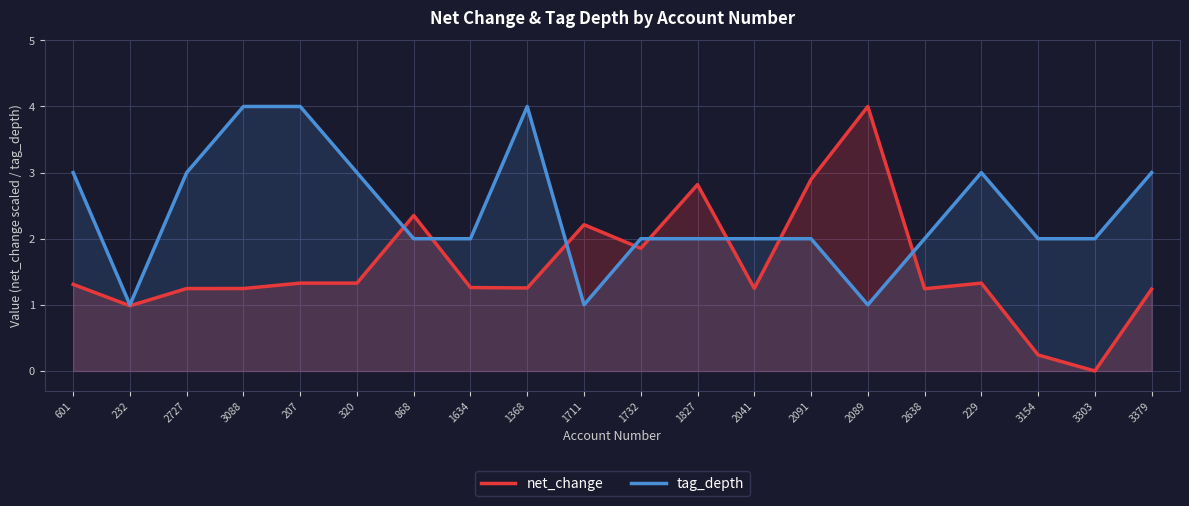

List the series in order of their overall mean, highest first.

tag_depth, net_change